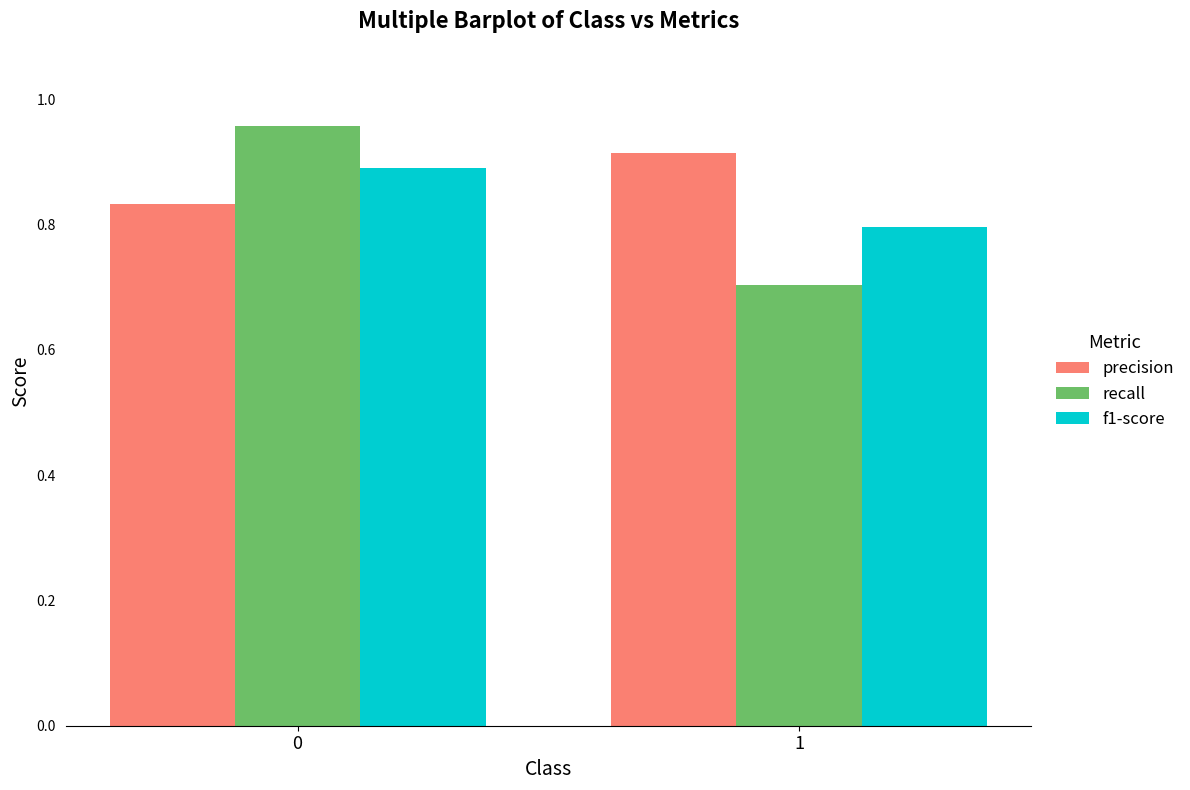

Is it true that precision equals 0.6 at 0?

False